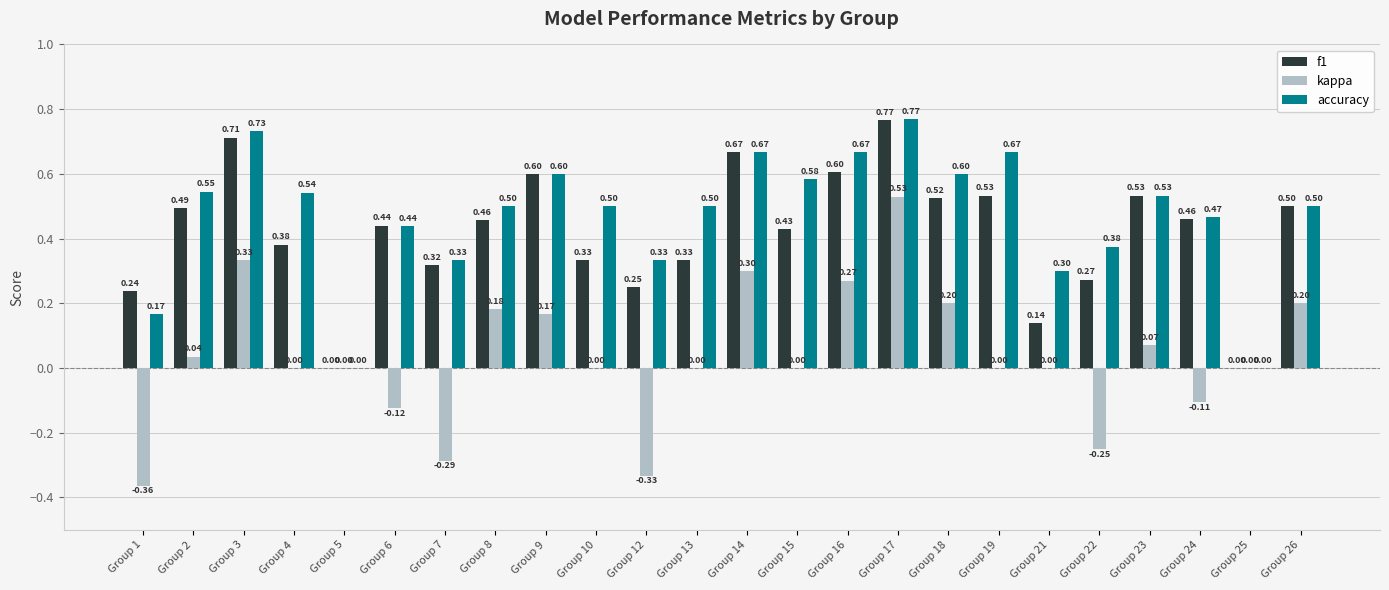

Is the value of f1 at Group 6 greater than the value of kappa at Group 3?

Yes